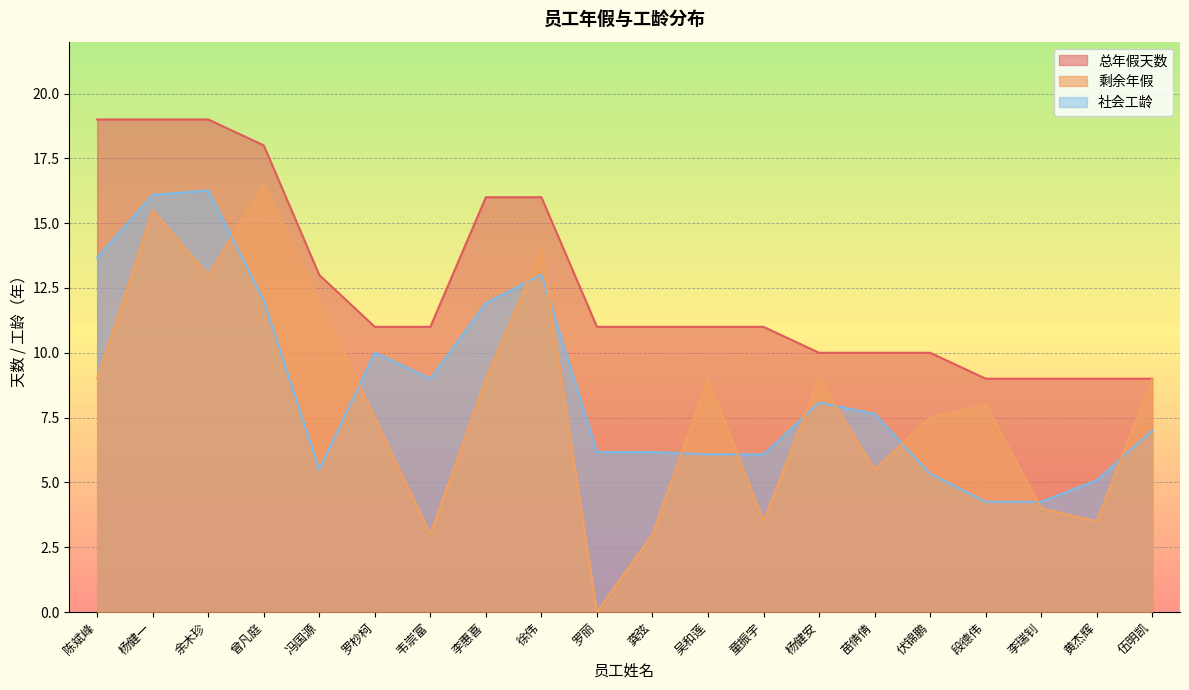

The 总年假天数 series shows 10.0 at 苗倩倩. True or false?

True